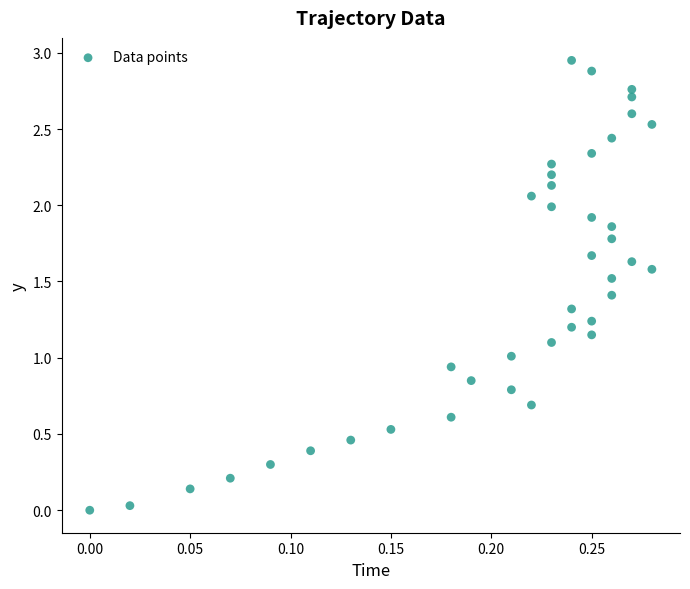

What is the range of X values (max minus min)?

0.3